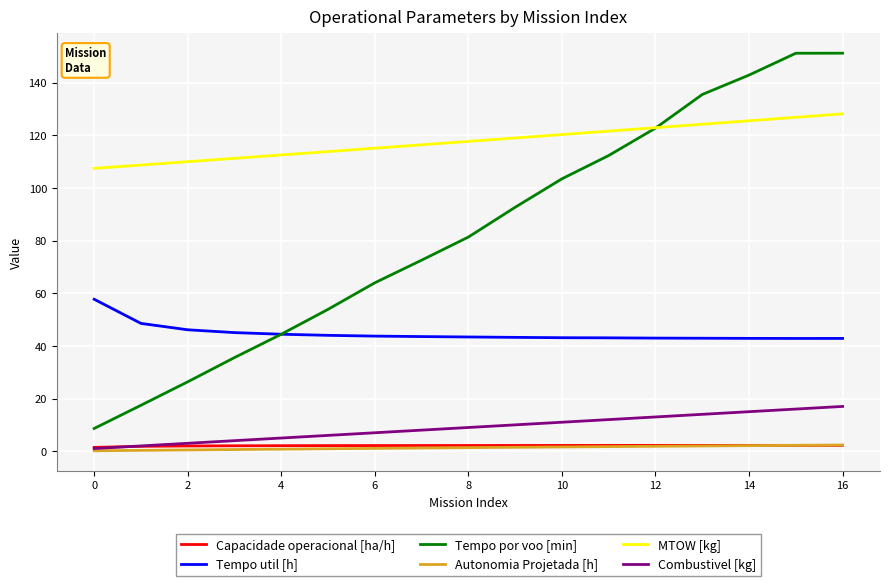

What is the sum of all Combustivel [kg] values?

153.0